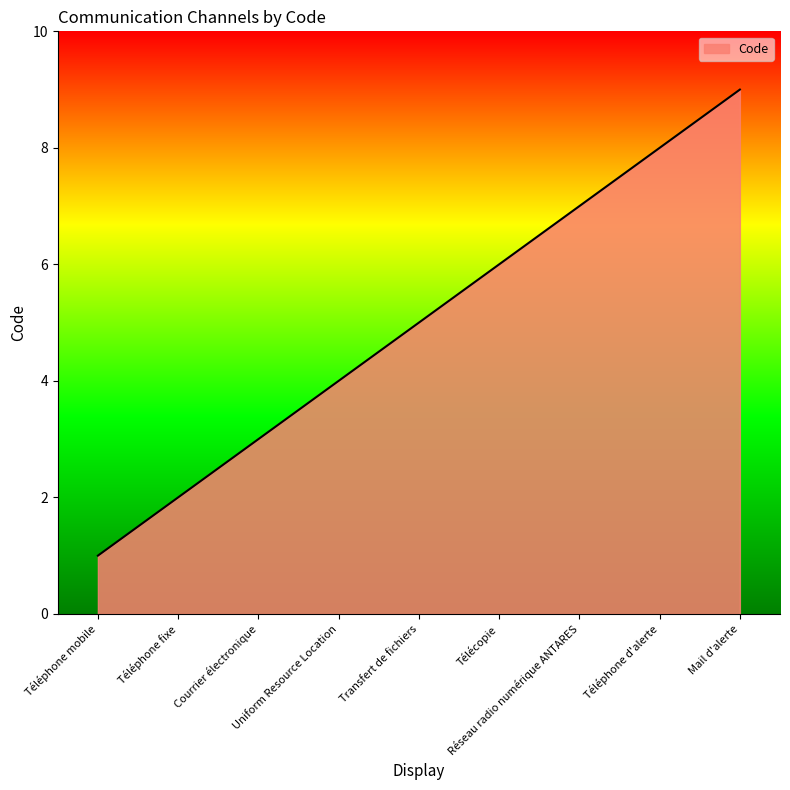

What is the change in value from Téléphone d'alerte to Mail d'alerte?

+1